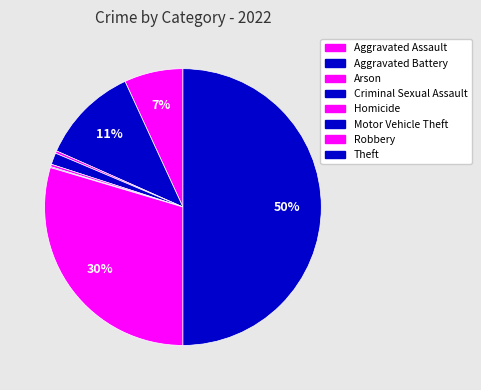

Combined, do Arson and Robbery account for over 50%?

No